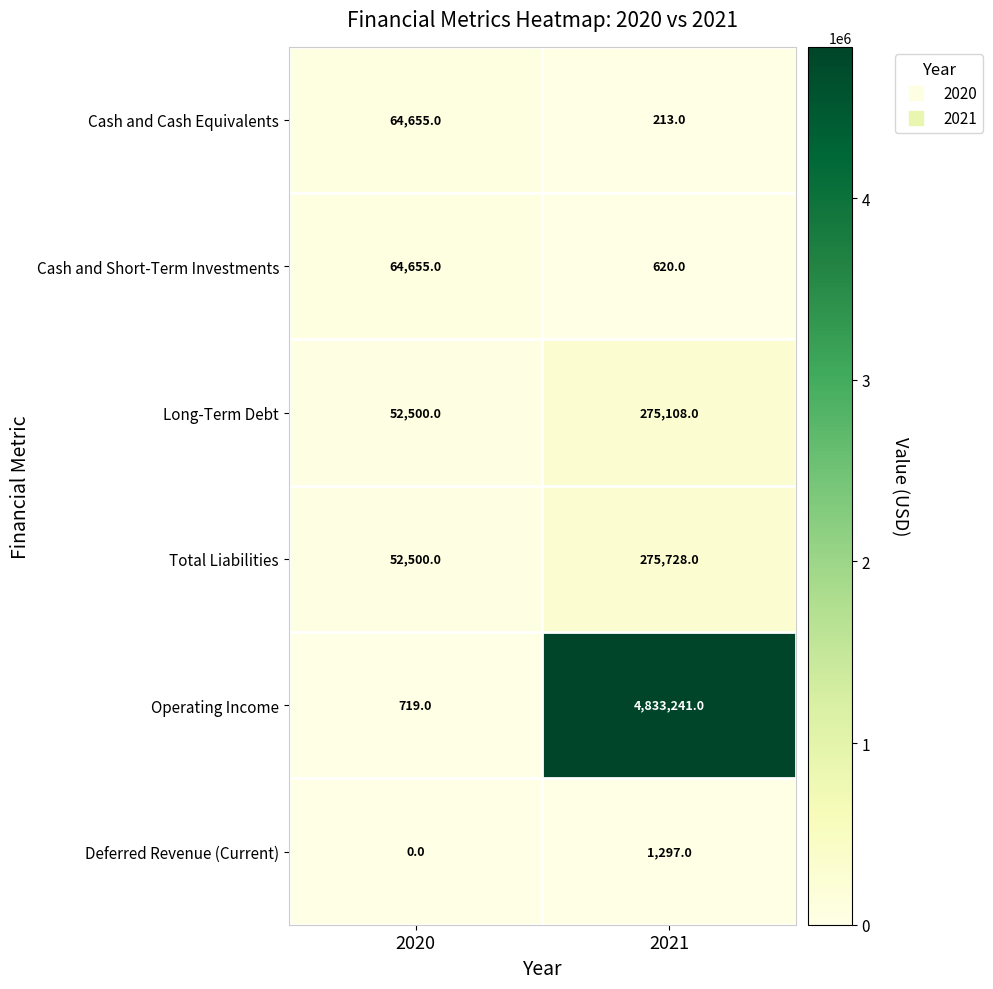

Rank the categories by Long-Term Debt value from lowest to highest.

2020, 2021